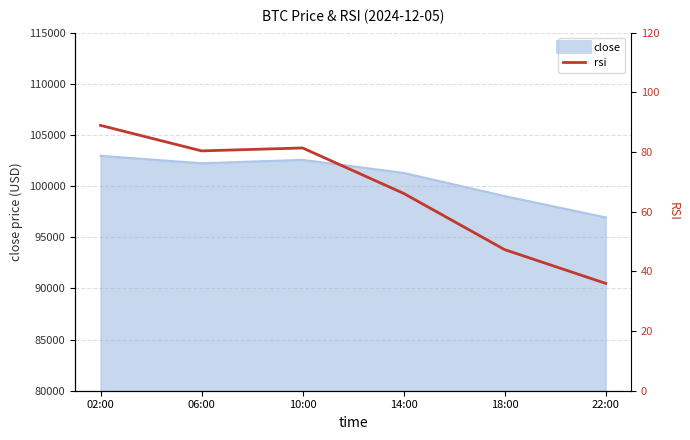

What is the label of the 5th point from the right?

06:00